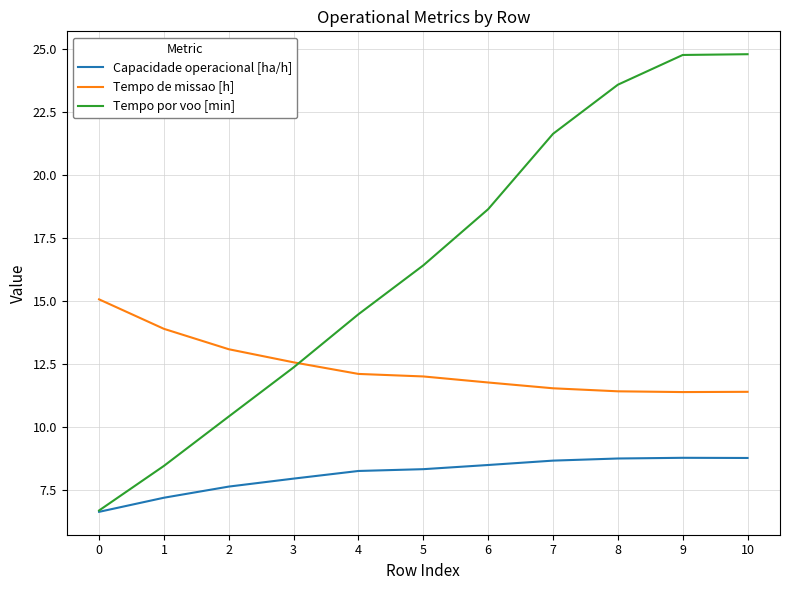

What are all the series names shown in the legend?

Capacidade operacional [ha/h], Tempo de missao [h], Tempo por voo [min]